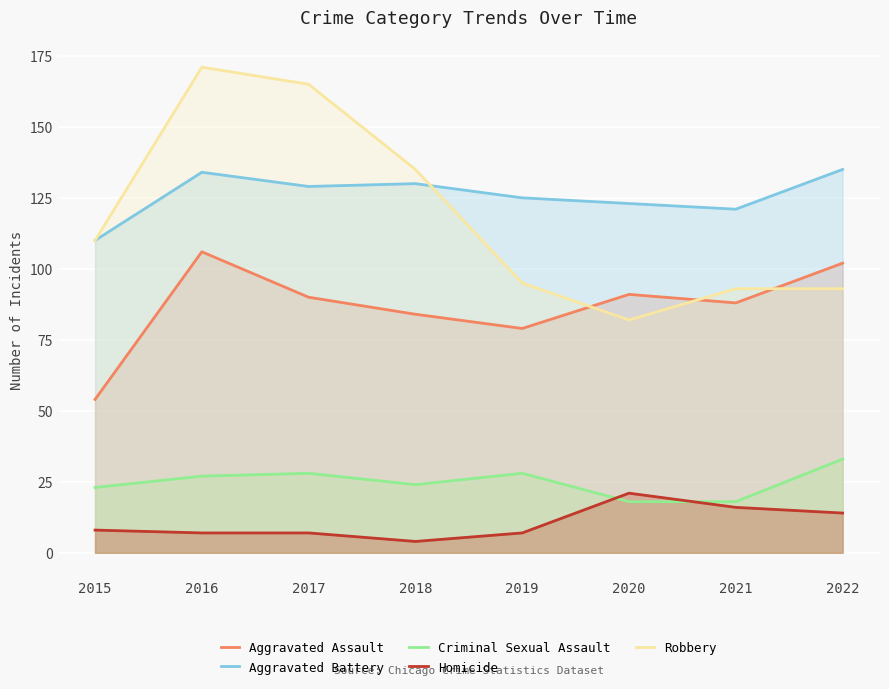

True or false: Robbery has a value of 116 at 2020.

False